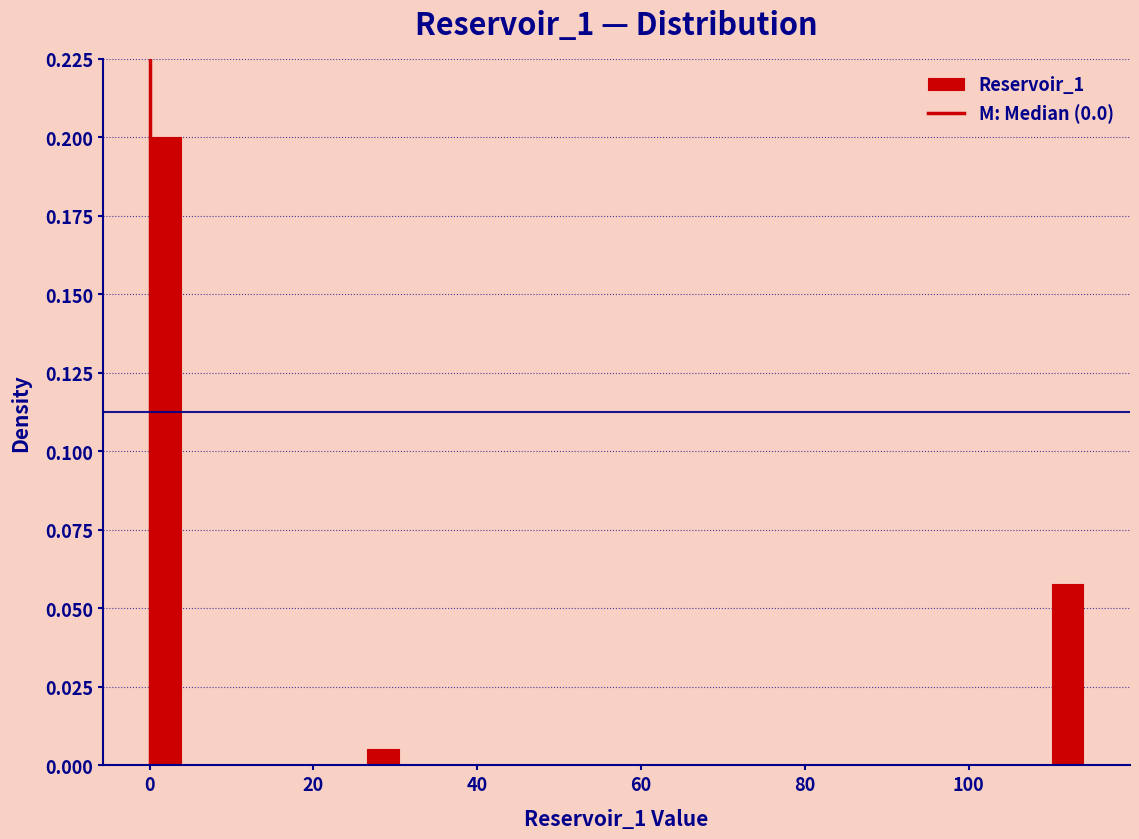

Around what value on the x-axis is the tallest bar? Give the approximate position of its centre, as read against the axis.

2